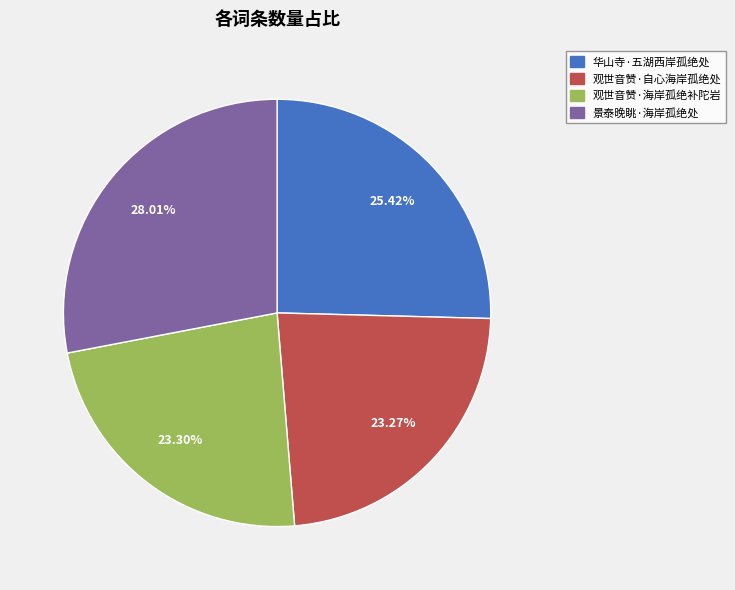

Do 观世音赞·自心海岸孤绝处 and 华山寺·五湖西岸孤绝处 together represent more than half of the pie?

No